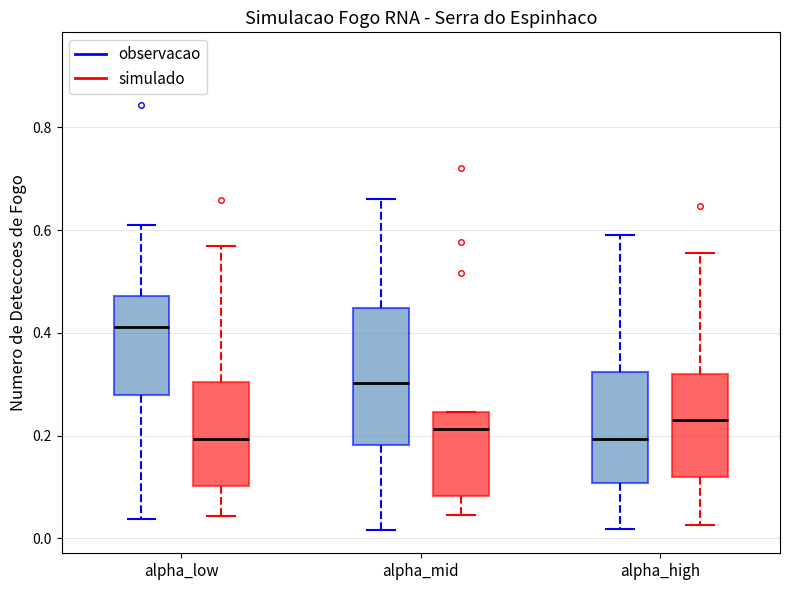

Reading left to right, transcribe this box plot: for each box, give where its median line is, the range the box spans, and where its two whiskers end, as read against the y-axis. The values are not printed on the chart, so give them approximately, as read against the axis.

alpha_low (observacao): median 0.42, box 0.28 to 0.48, whiskers 0.04 to 0.62
alpha_low (simulado): median 0.20, box 0.10 to 0.30, whiskers 0.04 to 0.56
alpha_mid (observacao): median 0.30, box 0.18 to 0.44, whiskers 0.02 to 0.66
alpha_mid (simulado): median 0.22, box 0.08 to 0.24, whiskers 0.04 to 0.24
alpha_high (observacao): median 0.20, box 0.10 to 0.32, whiskers 0.02 to 0.58
alpha_high (simulado): median 0.24, box 0.12 to 0.32, whiskers 0.02 to 0.56